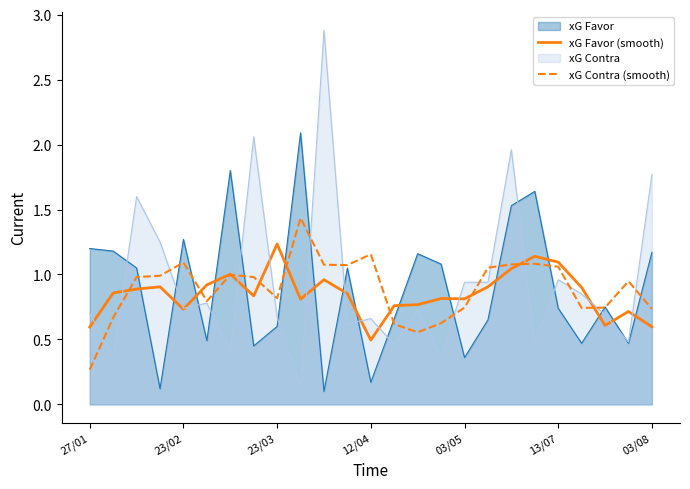

True or false: xG Contra (smooth) has more than 0 interior local peaks.

True